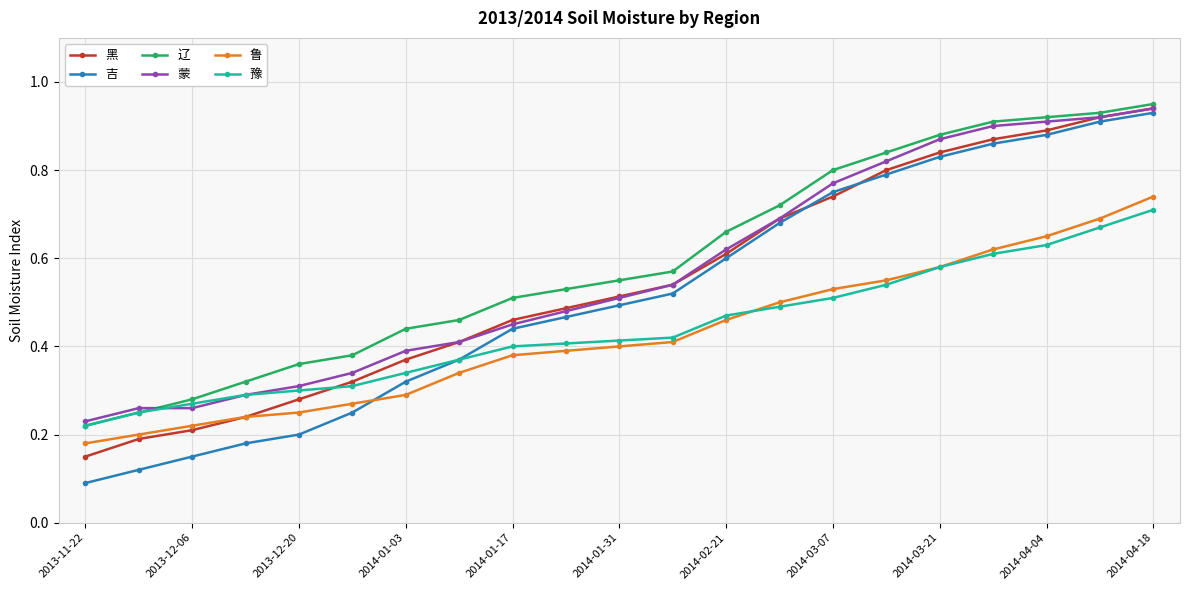

At how many categories does at least one series exceed 0?

21